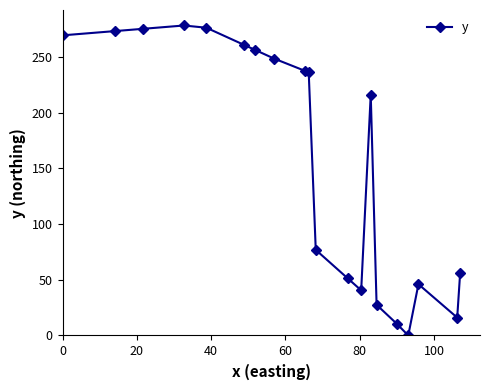

How many categories are shown in the chart?

20